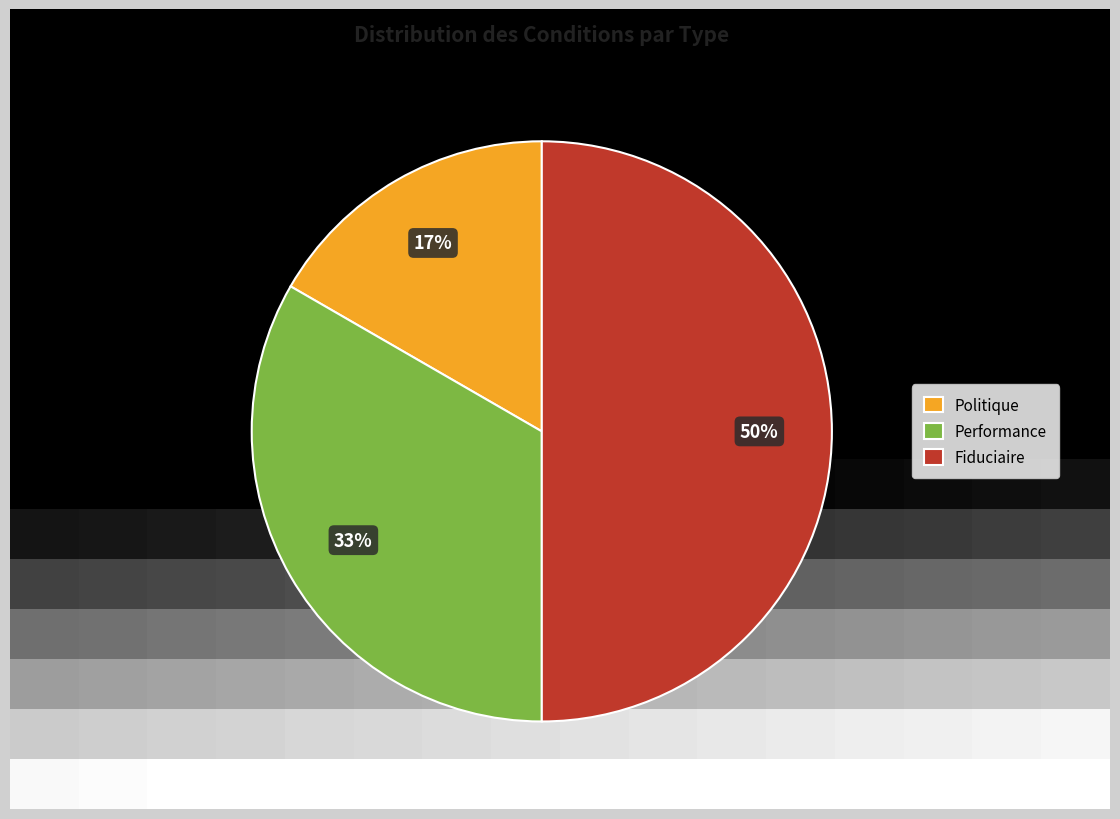

To the nearest percent, what is the average slice percentage?

33%